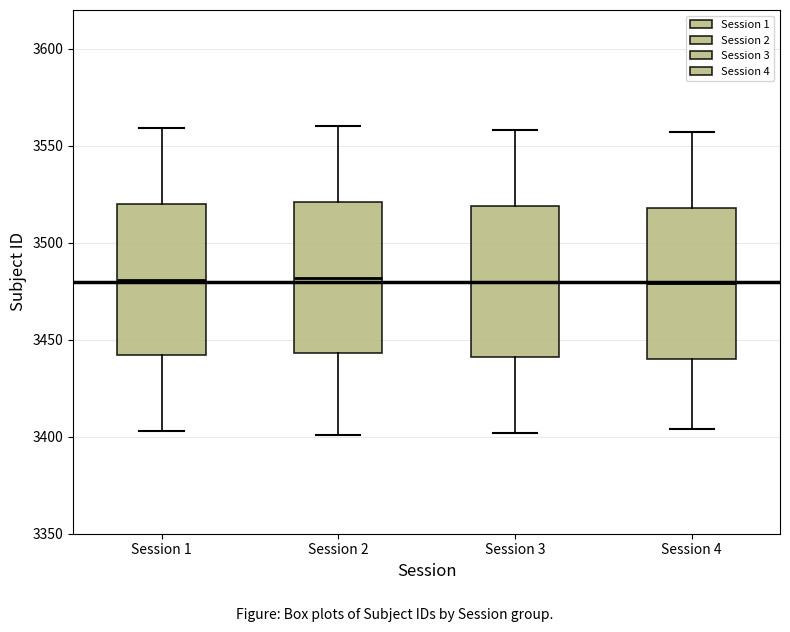

Reading left to right, transcribe this box plot: for each box, give where its median line is, the range the box spans, and where its two whiskers end, as read against the y-axis. The values are not printed on the chart, so give them approximately, as read against the axis.

Session 1: median 3480, box 3440 to 3520, whiskers 3405 to 3560
Session 2: median 3480, box 3445 to 3520, whiskers 3400 to 3560
Session 3: median 3480, box 3440 to 3520, whiskers 3400 to 3560
Session 4: median 3480, box 3440 to 3520, whiskers 3405 to 3555